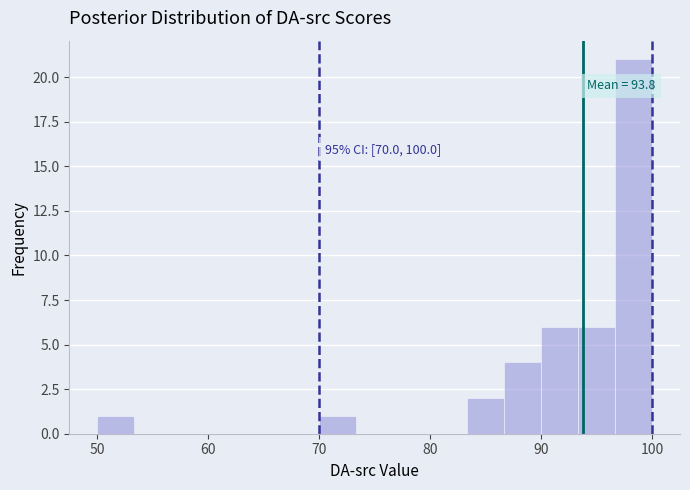

Around what value on the x-axis is the tallest bar? Give the approximate position of its centre, as read against the axis.

98